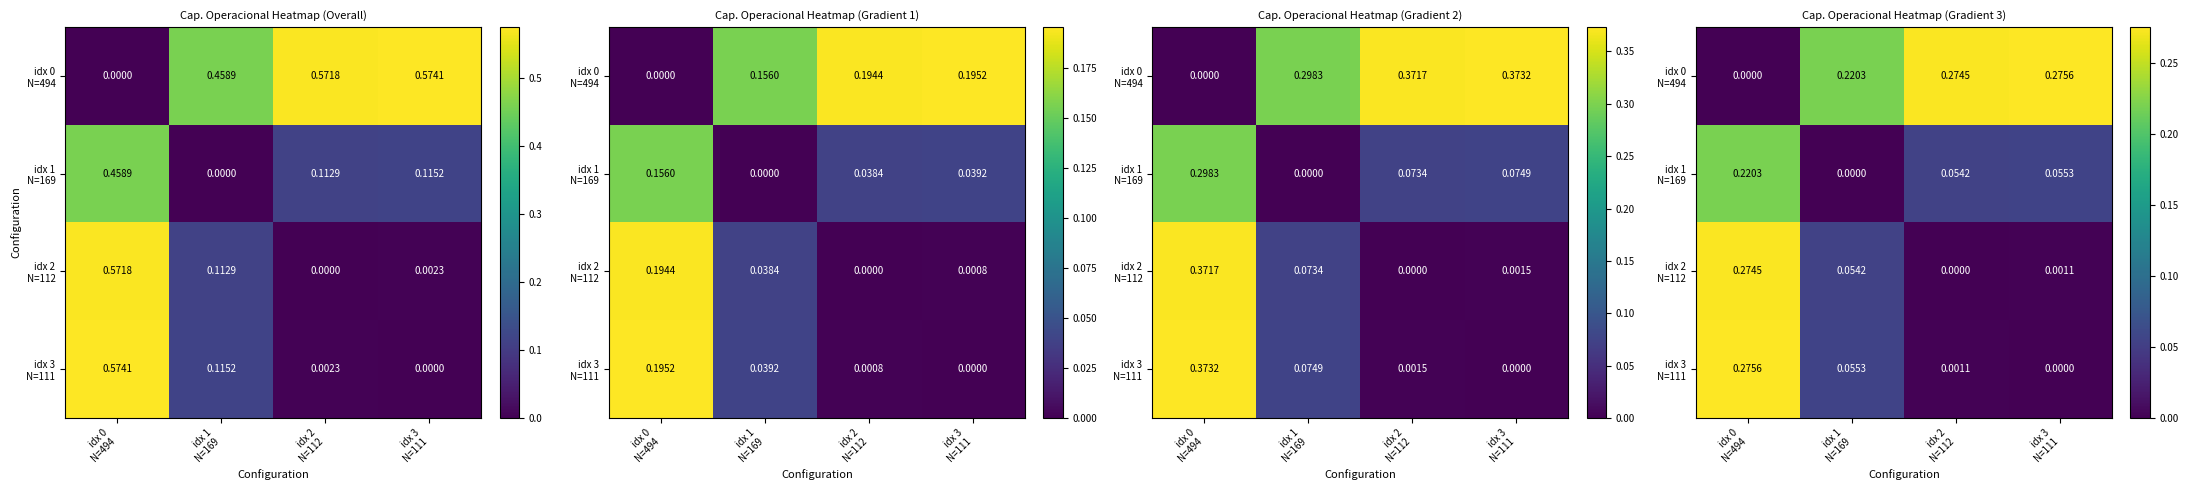

Is it true that idx 1 N=169 equals 0.1 at idx 2 N=112?

True